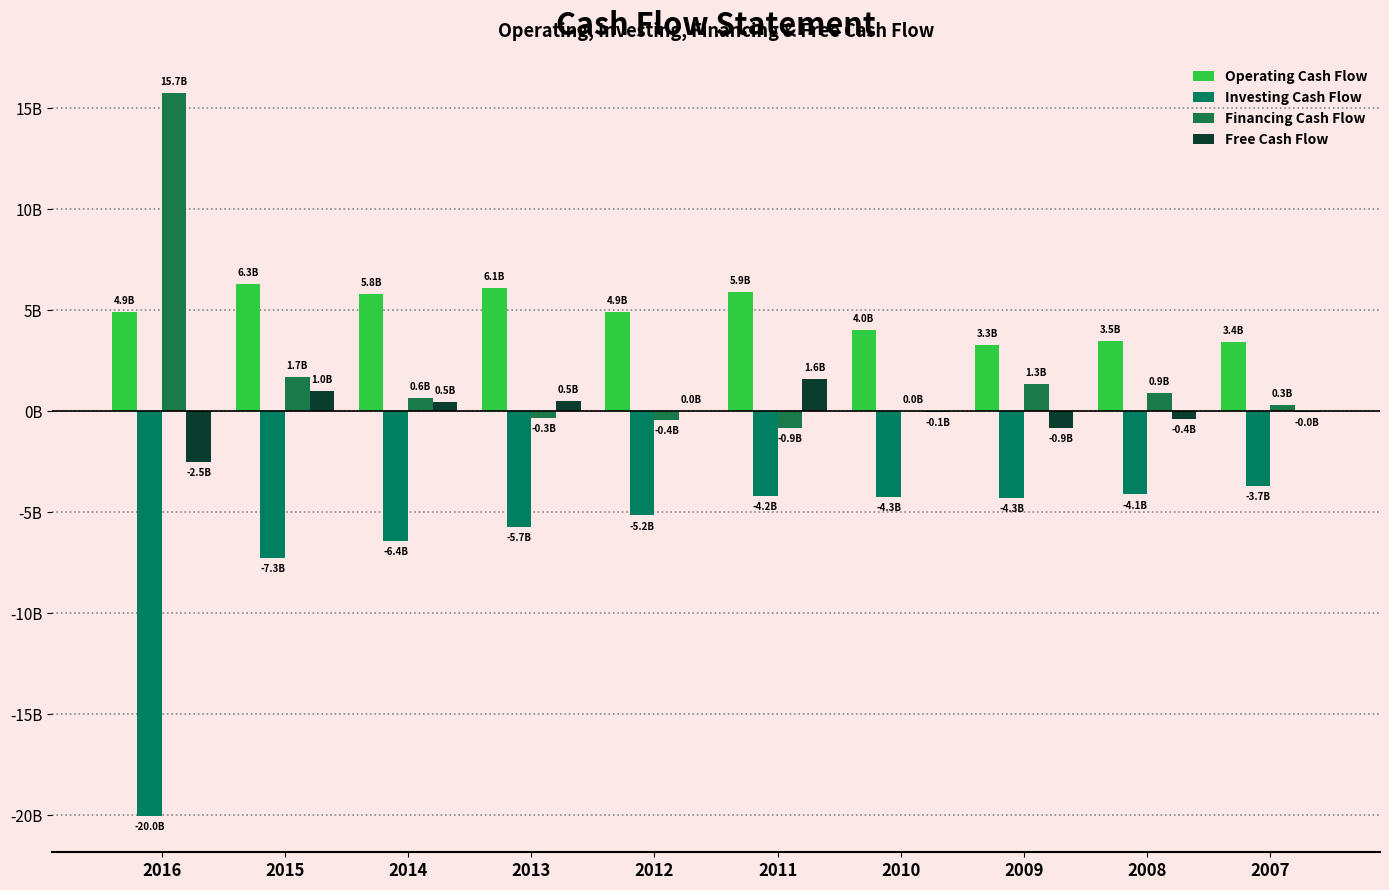

Between 2016 and 2009, which is larger?

2016